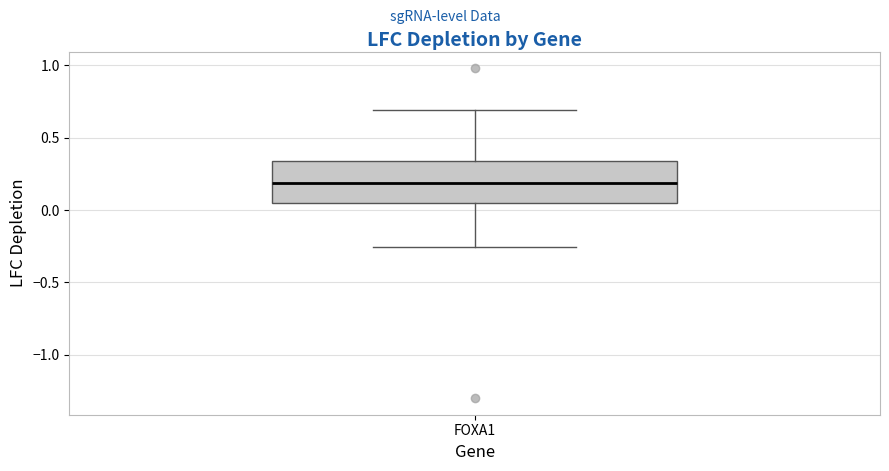

Read this box plot against the y-axis: the position of the median line, the range covered by the box, and the ends of both whiskers. The values are not printed on the chart, so give them approximately, as read against the axis.

median 0.20, box 0.05 to 0.35, whiskers -0.25 to 0.70